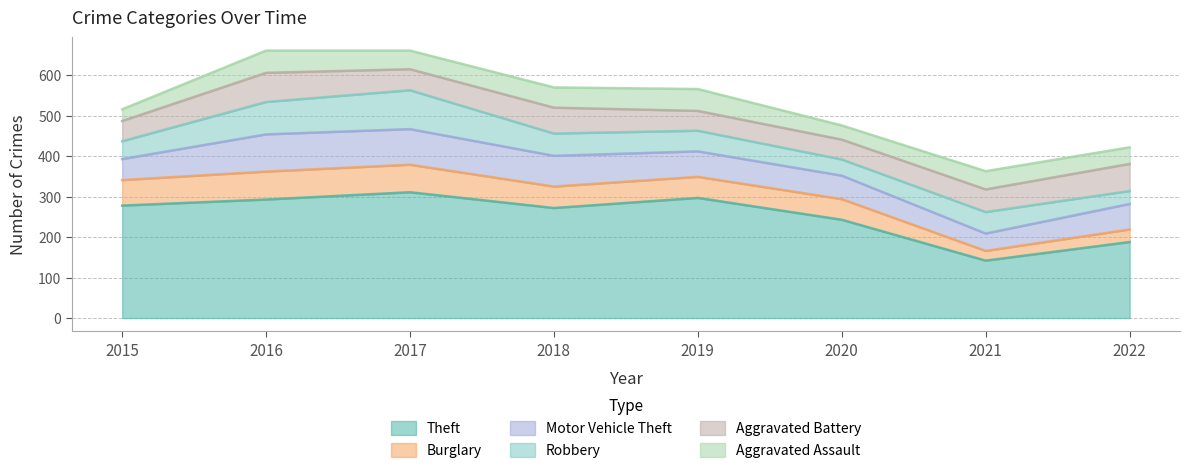

What is the difference between the Burglary values at 2016 and 2019?

17